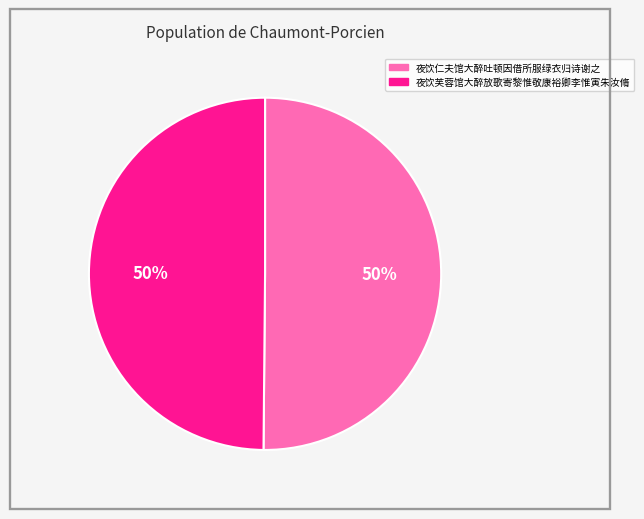

True or false: 夜饮仁夫馆大醉吐顿因借所服绿衣归诗谢之 accounts for 40% of the total.

False